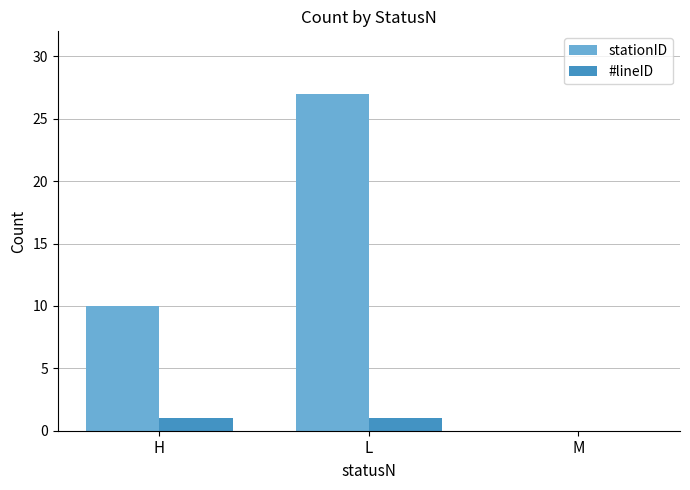

What is the total value across all series at L?

28